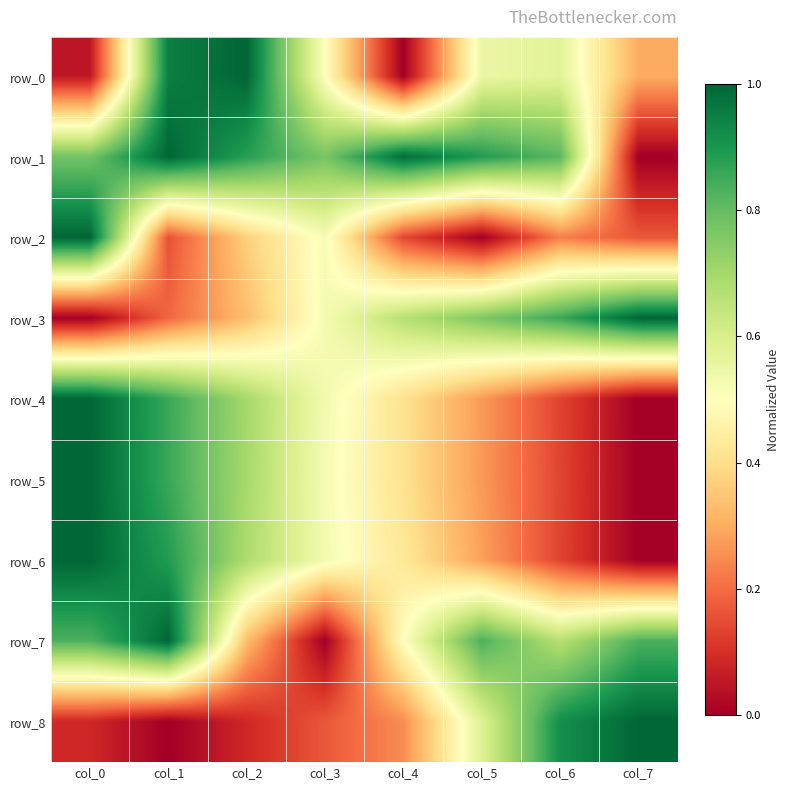

Reading left to right, extract all data points from this chart.

row_0: col_0=0.1	col_1=0.9	col_2=1.0	col_3=0.5	col_4=0.0	col_5=0.5	col_6=0.6	col_7=0.3
row_1: col_0=0.8	col_1=1.0	col_2=0.9	col_3=0.8	col_4=1.0	col_5=0.9	col_6=0.8	col_7=0.0
row_2: col_0=1.0	col_1=0.2	col_2=0.4	col_3=0.5	col_4=0.1	col_5=0.0	col_6=0.2	col_7=0.2
row_3: col_0=0.0	col_1=0.2	col_2=0.3	col_3=0.5	col_4=0.7	col_5=0.8	col_6=0.9	col_7=1.0
row_4: col_0=1.0	col_1=0.9	col_2=0.7	col_3=0.5	col_4=0.4	col_5=0.3	col_6=0.1	col_7=0.0
row_5: col_0=1.0	col_1=0.9	col_2=0.7	col_3=0.5	col_4=0.4	col_5=0.3	col_6=0.1	col_7=0.0
row_6: col_0=1.0	col_1=0.9	col_2=0.7	col_3=0.5	col_4=0.4	col_5=0.3	col_6=0.1	col_7=0.0
row_7: col_0=0.8	col_1=1.0	col_2=0.3	col_3=0.0	col_4=0.5	col_5=0.8	col_6=0.7	col_7=0.8
row_8: col_0=0.1	col_1=0.0	col_2=0.1	col_3=0.2	col_4=0.3	col_5=0.6	col_6=0.9	col_7=1.0